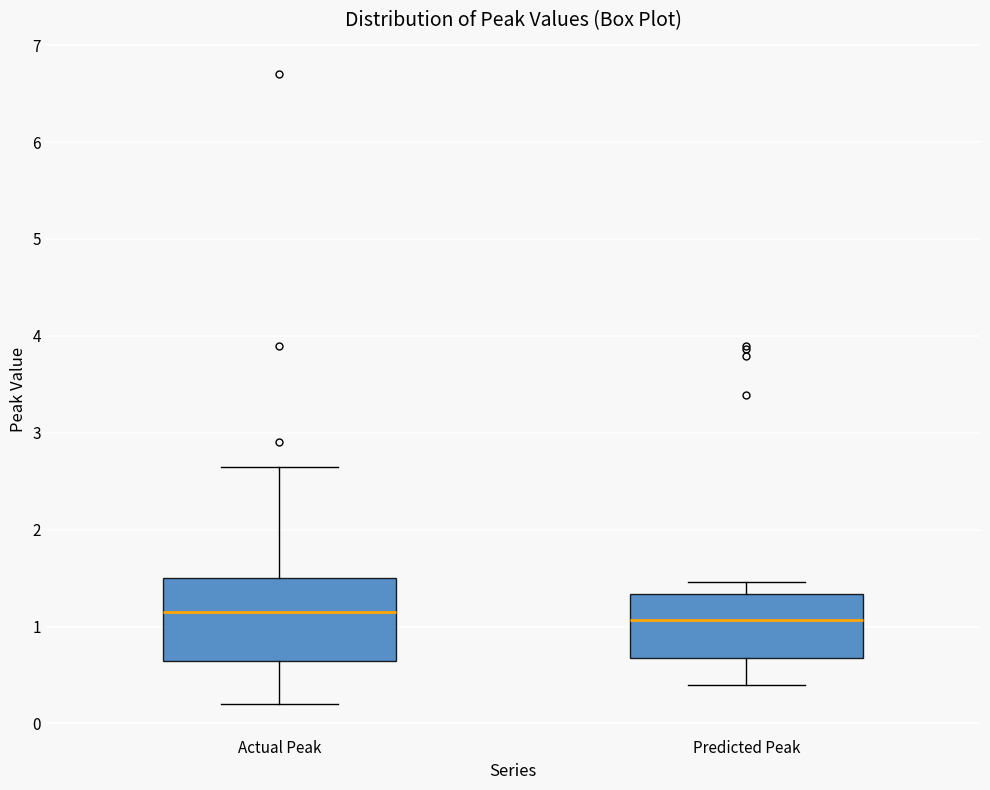

Reading left to right, transcribe this box plot: for each box, give where its median line is, the range the box spans, and where its two whiskers end, as read against the y-axis. The values are not printed on the chart, so give them approximately, as read against the axis.

Actual Peak: median 1.2, box 0.6 to 1.5, whiskers 0.2 to 2.7
Predicted Peak: median 1.1, box 0.7 to 1.3, whiskers 0.4 to 1.5